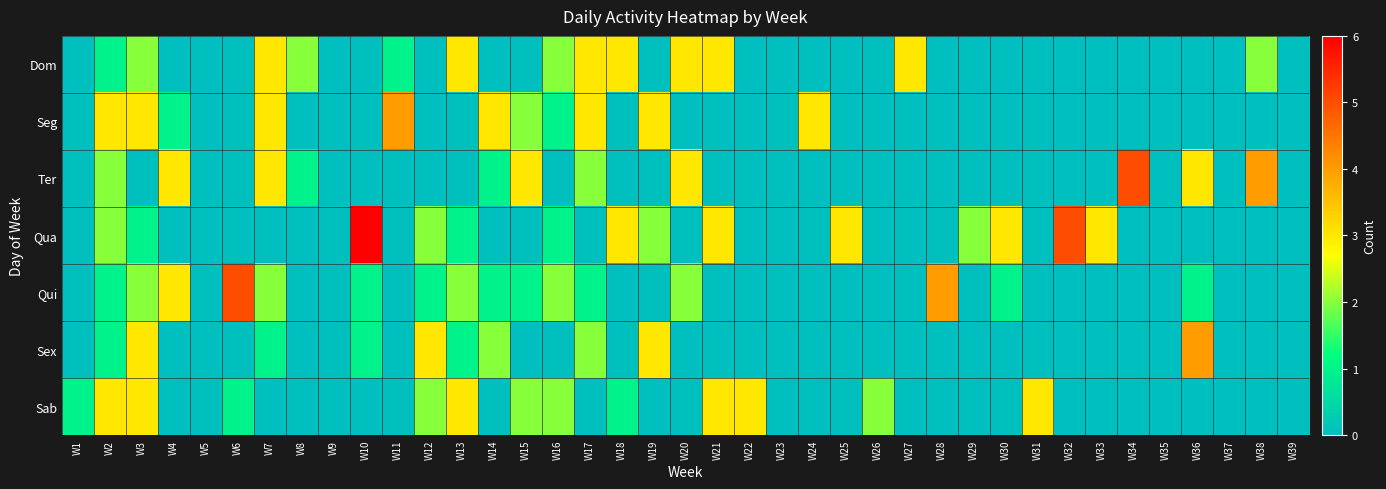

At how many categories does at least one series exceed 4?

4